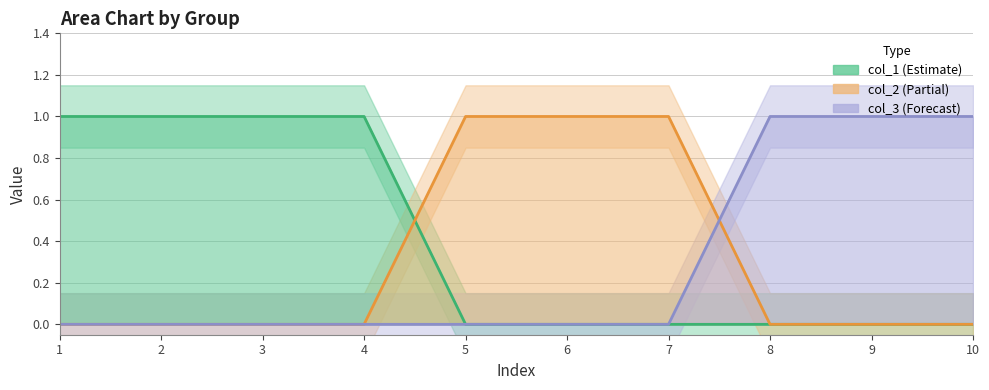

True or false: col_1 has a value of 0 at 3.

False